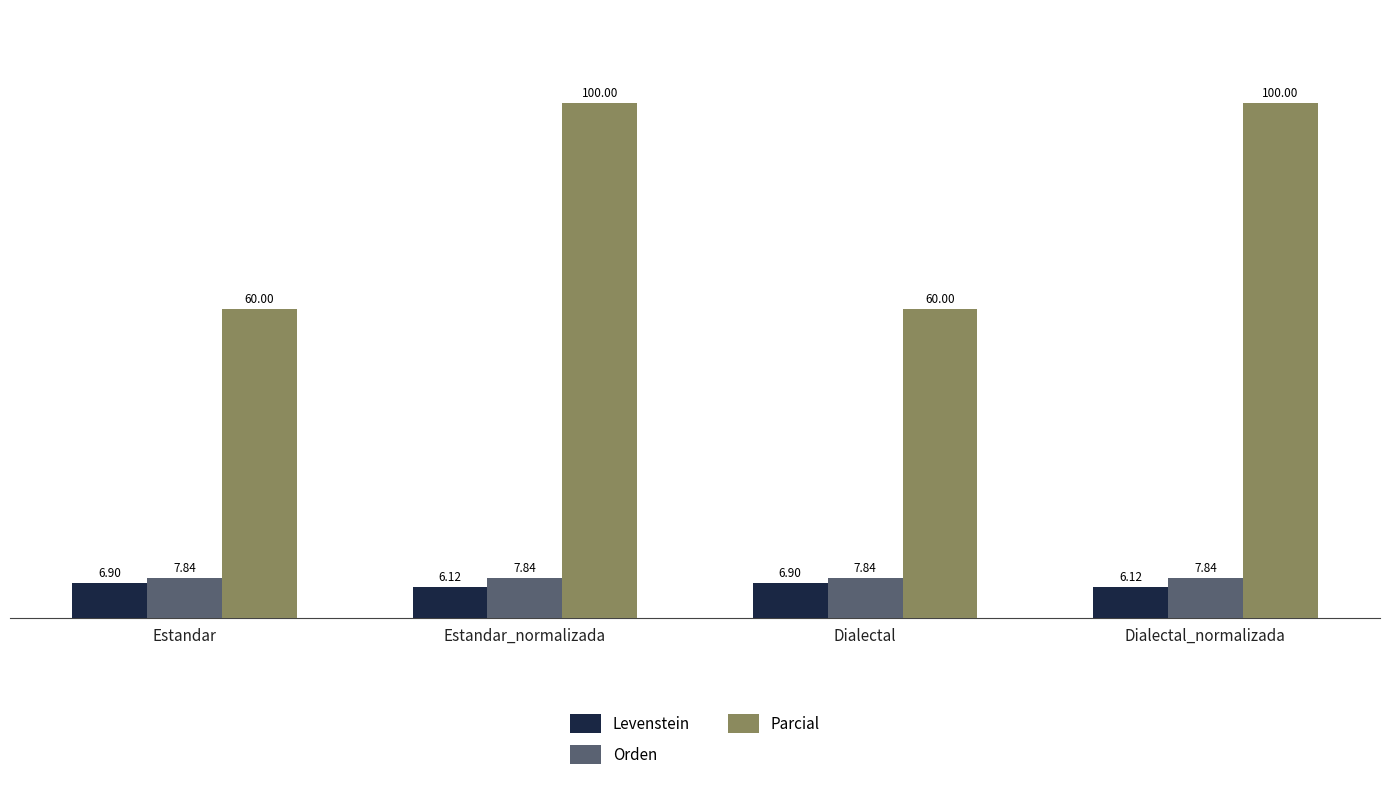

The value of Levenstein at Estandar is 2.2. True or false?

False